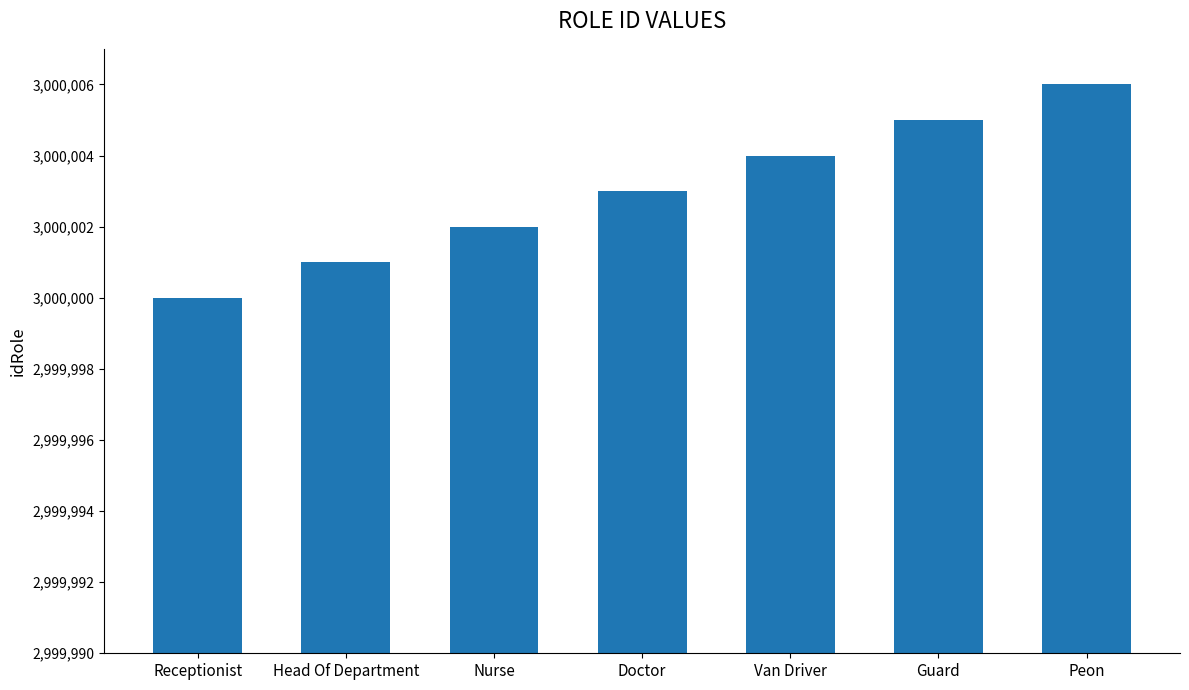

Are the bars grouped side by side (vs. stacked)?

No